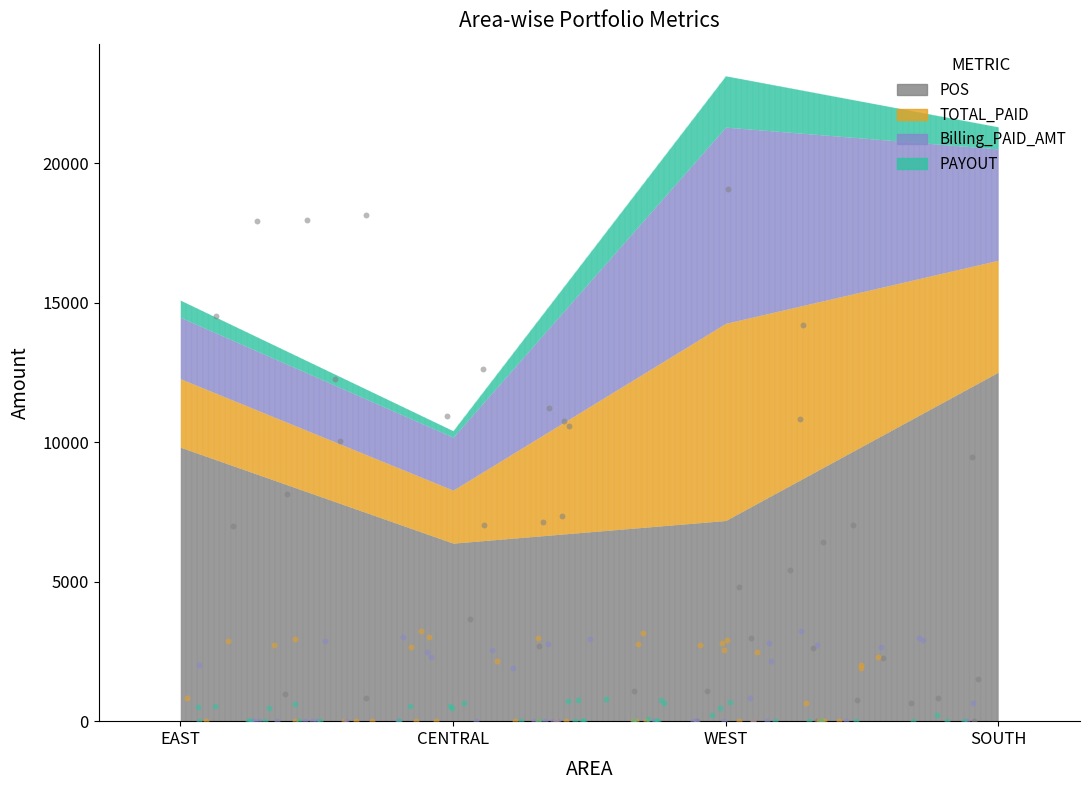

Which series has the largest total across all categories?

POS